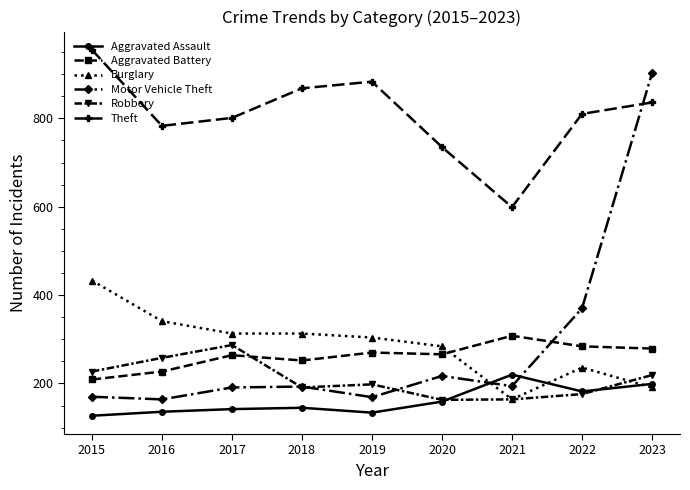

Does the chart have visible grid lines?

No